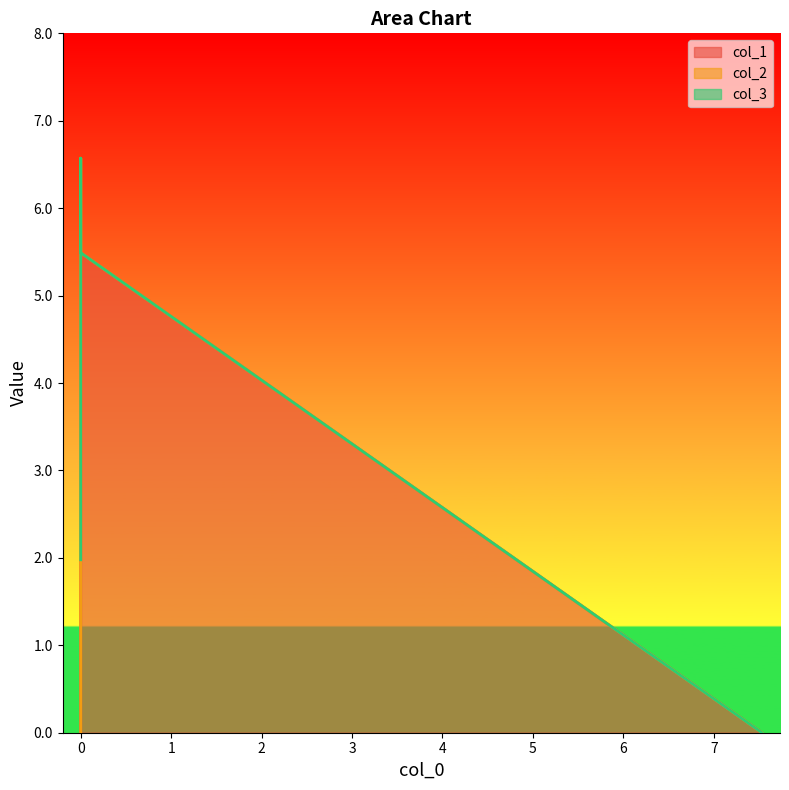

How many intersections are there between col_3 and col_2?

1